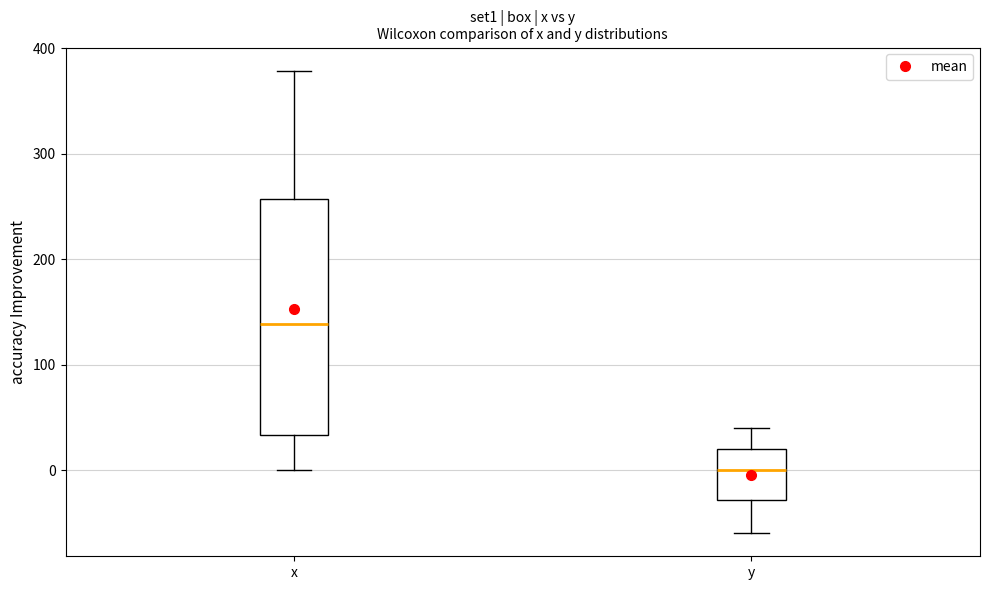

Reading left to right, read every box against the y-axis: the position of its median line, the range the box covers, and the ends of its whiskers. The values are not printed on the chart, so give them approximately, as read against the axis.

x: median 140, box 30 to 260, whiskers 0 to 380
y: median 0, box -30 to 20, whiskers -60 to 40